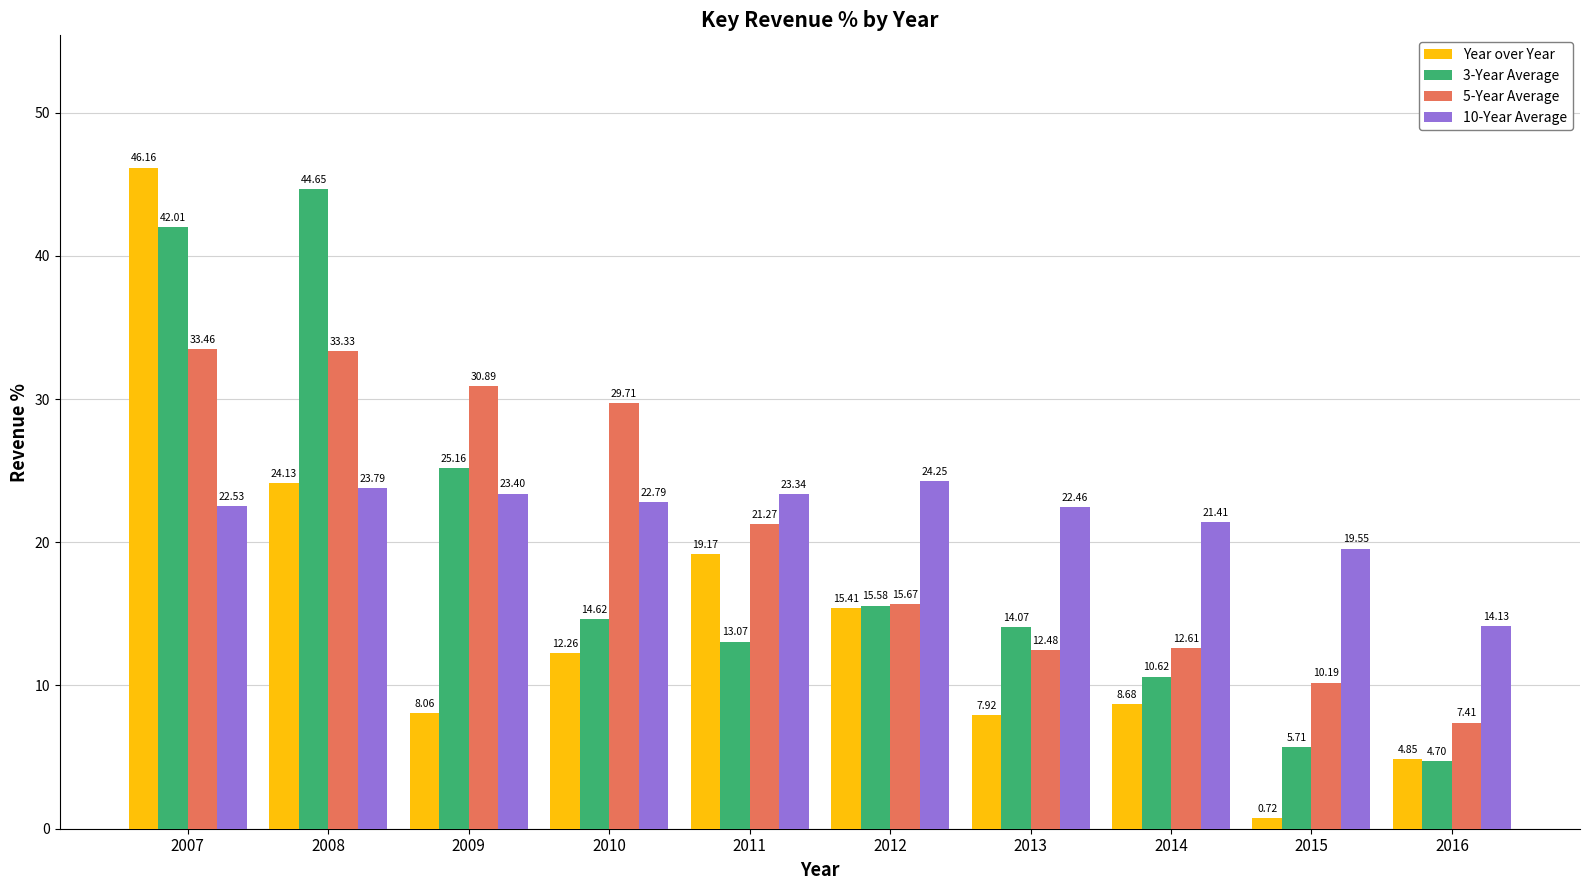

What is the sum of all 5-Year Average values?

207.0